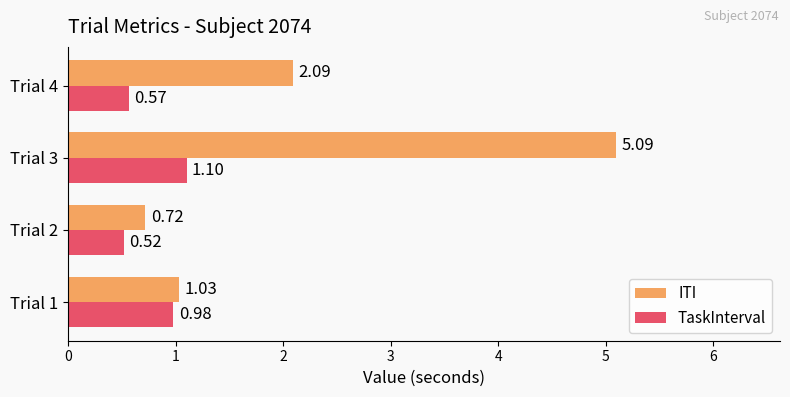

What is the average value of the TaskInterval series?

0.8